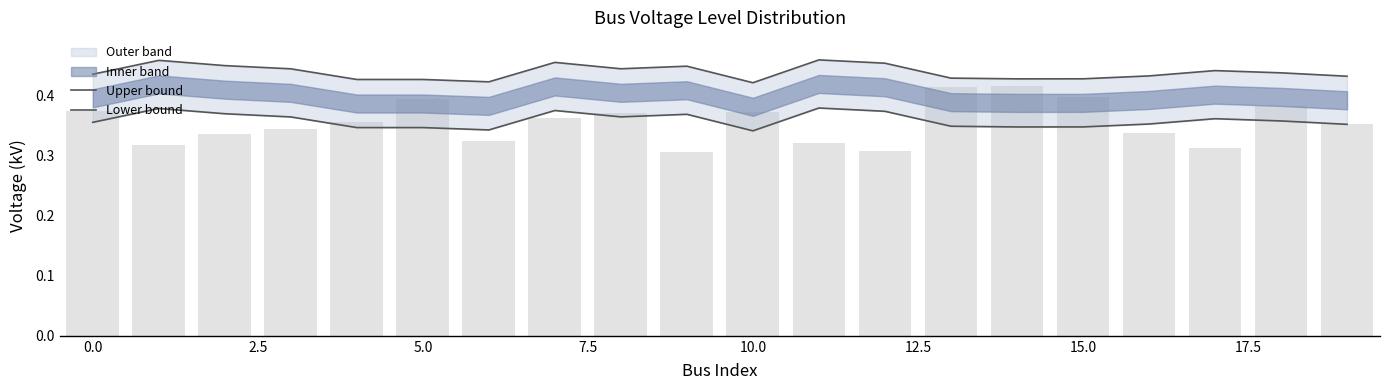

Reading left to right, what are all the values shown in this chart?

Upper bound: 0.4	0.5	0.4	0.4	0.4	0.4	0.4	0.5	0.4	0.4	0.4	0.5	0.5	0.4	0.4	0.4	0.4	0.4	0.4	0.4
Lower bound: 0.4	0.4	0.4	0.4	0.3	0.3	0.3	0.4	0.4	0.4	0.3	0.4	0.4	0.3	0.3	0.3	0.4	0.4	0.4	0.4